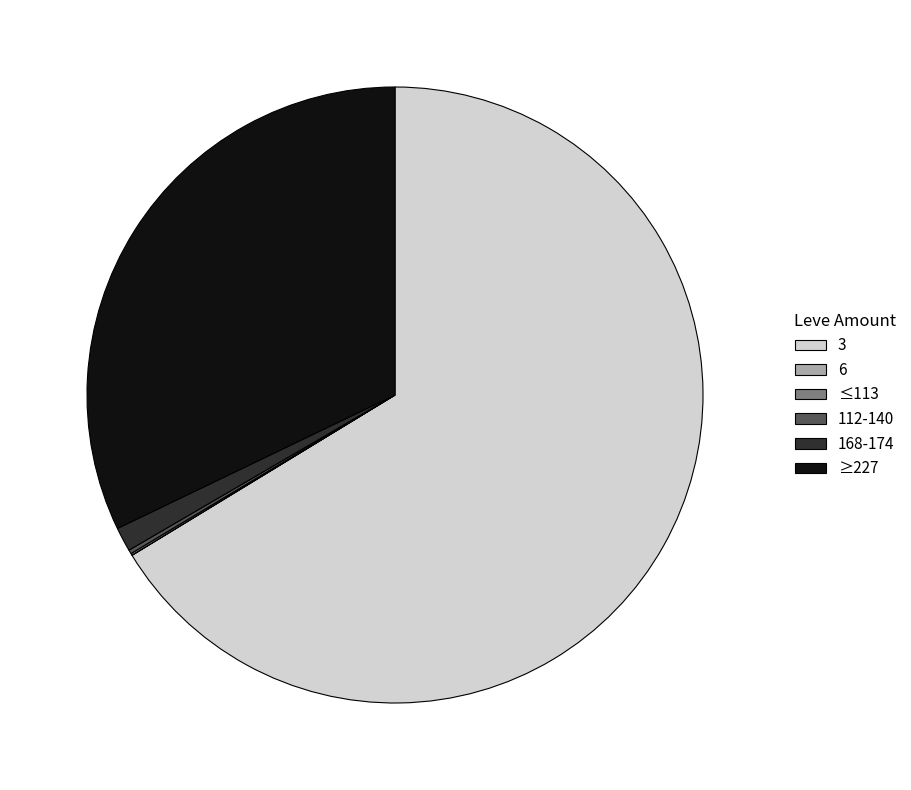

True or false: ≥227 accounts for 32% of the total.

True